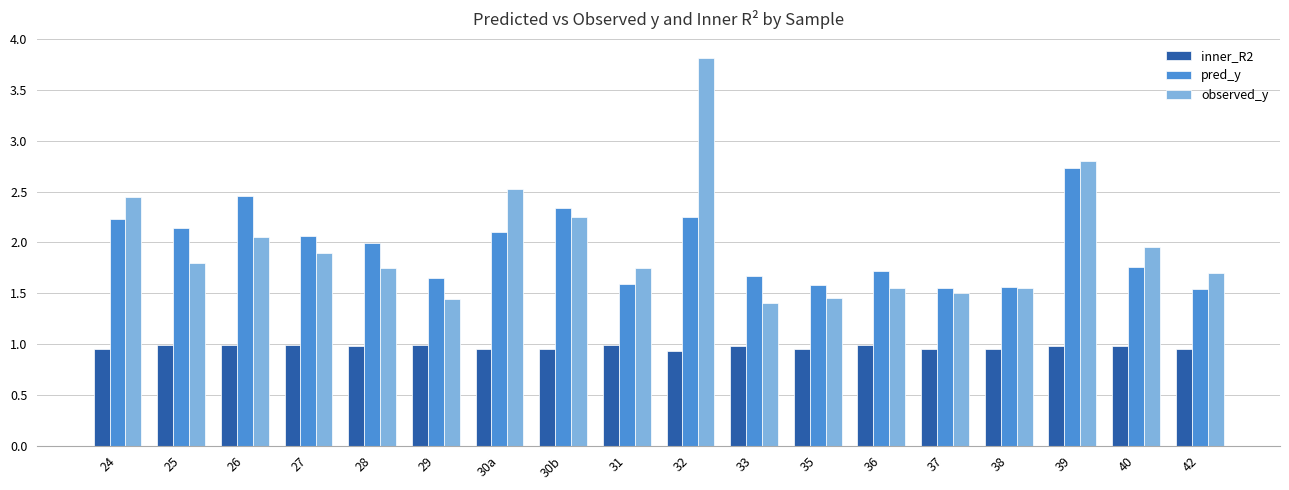

What is the sum of the observed_y values at 35 and 28?

3.2